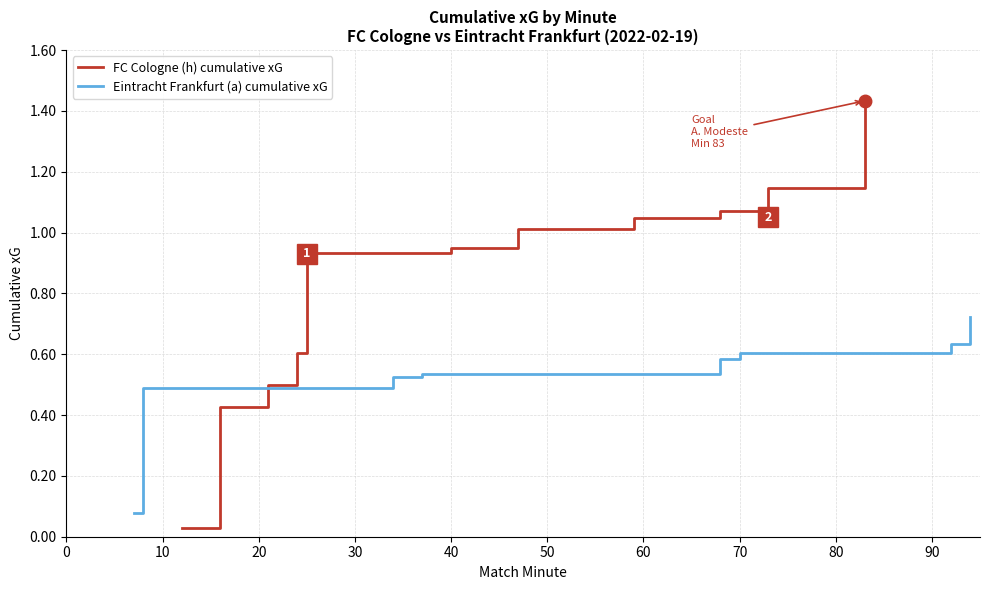

Is it true that Eintracht Frankfurt (a) cumulative xG equals 0.5 at 20?

True